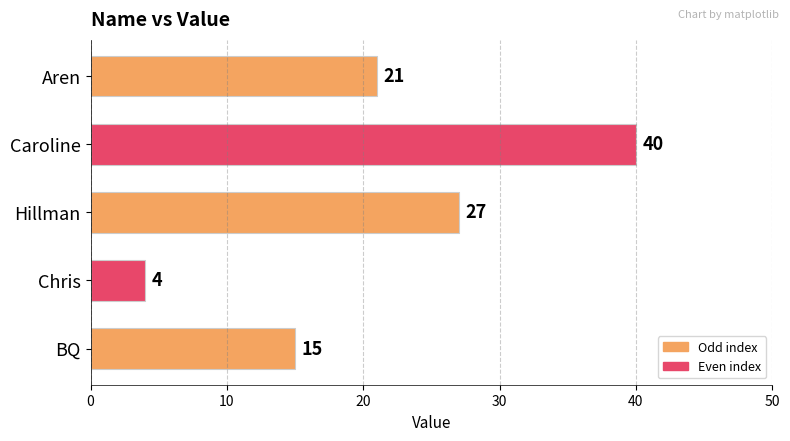

Between Hillman and Caroline, which is larger?

Caroline